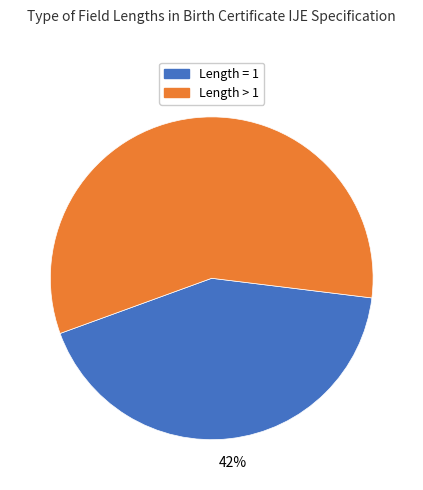

Is there a majority slice in this chart?

Yes